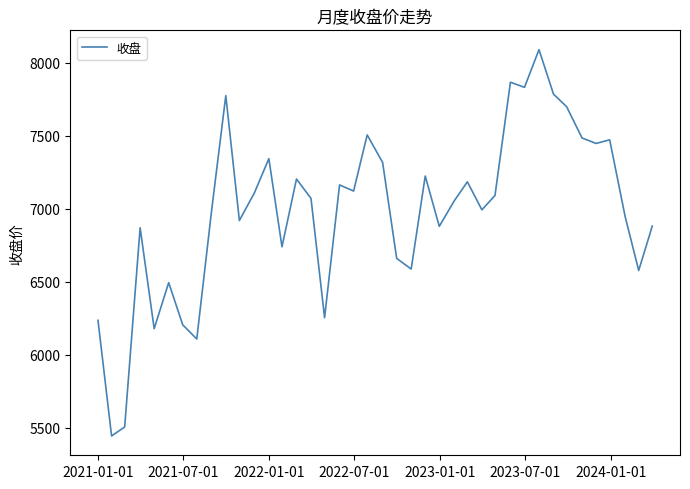

What is the maximum value shown in the chart?

8089.3